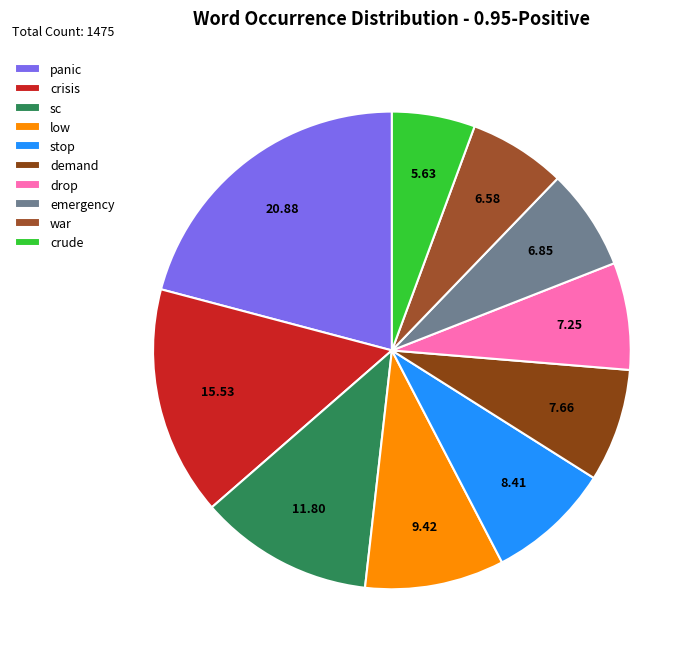

How many segments does this pie chart have?

10